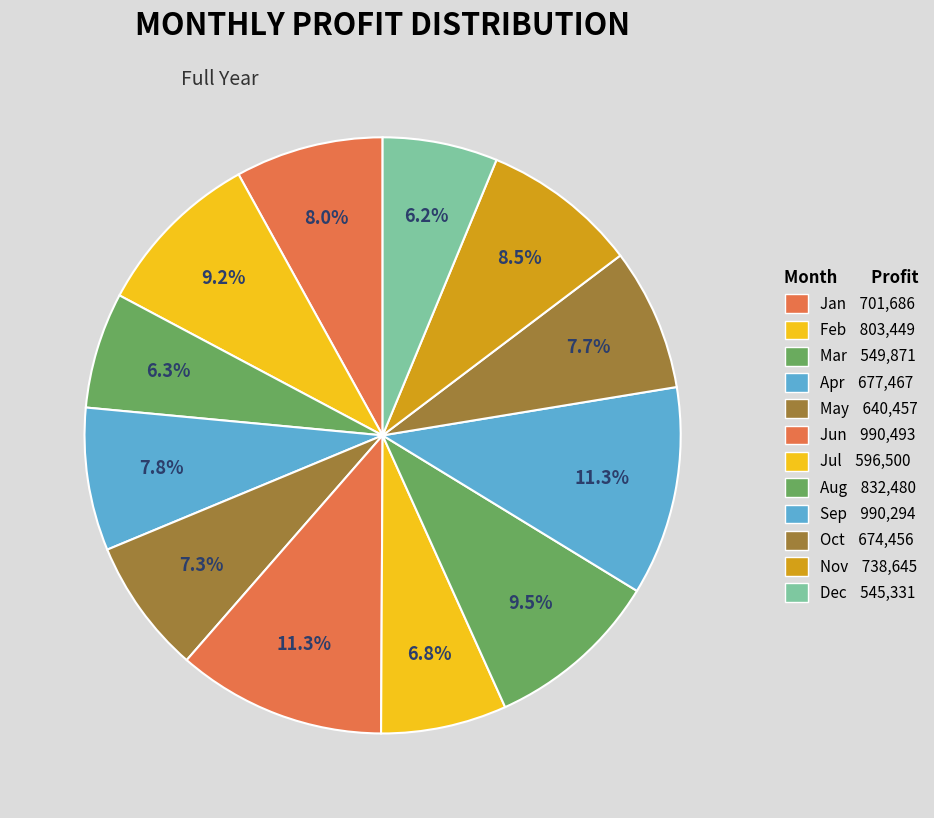

Rank the categories by value from highest to lowest.

Jun, Sep, Aug, Feb, Nov, Jan, Apr, Oct, May, Jul, Mar, Dec